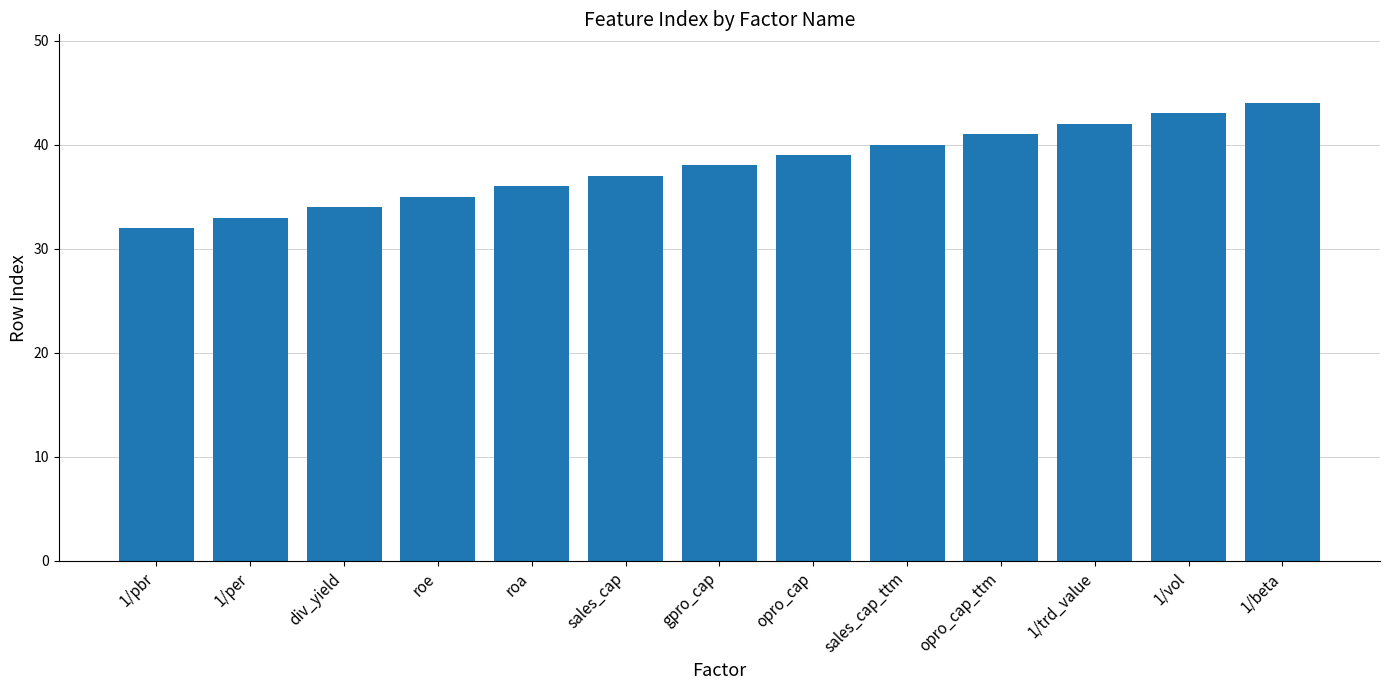

Rank the categories by value from highest to lowest.

1/beta, 1/vol, 1/trd_value, opro_cap_ttm, sales_cap_ttm, opro_cap, gpro_cap, sales_cap, roa, roe, div_yield, 1/per, 1/pbr